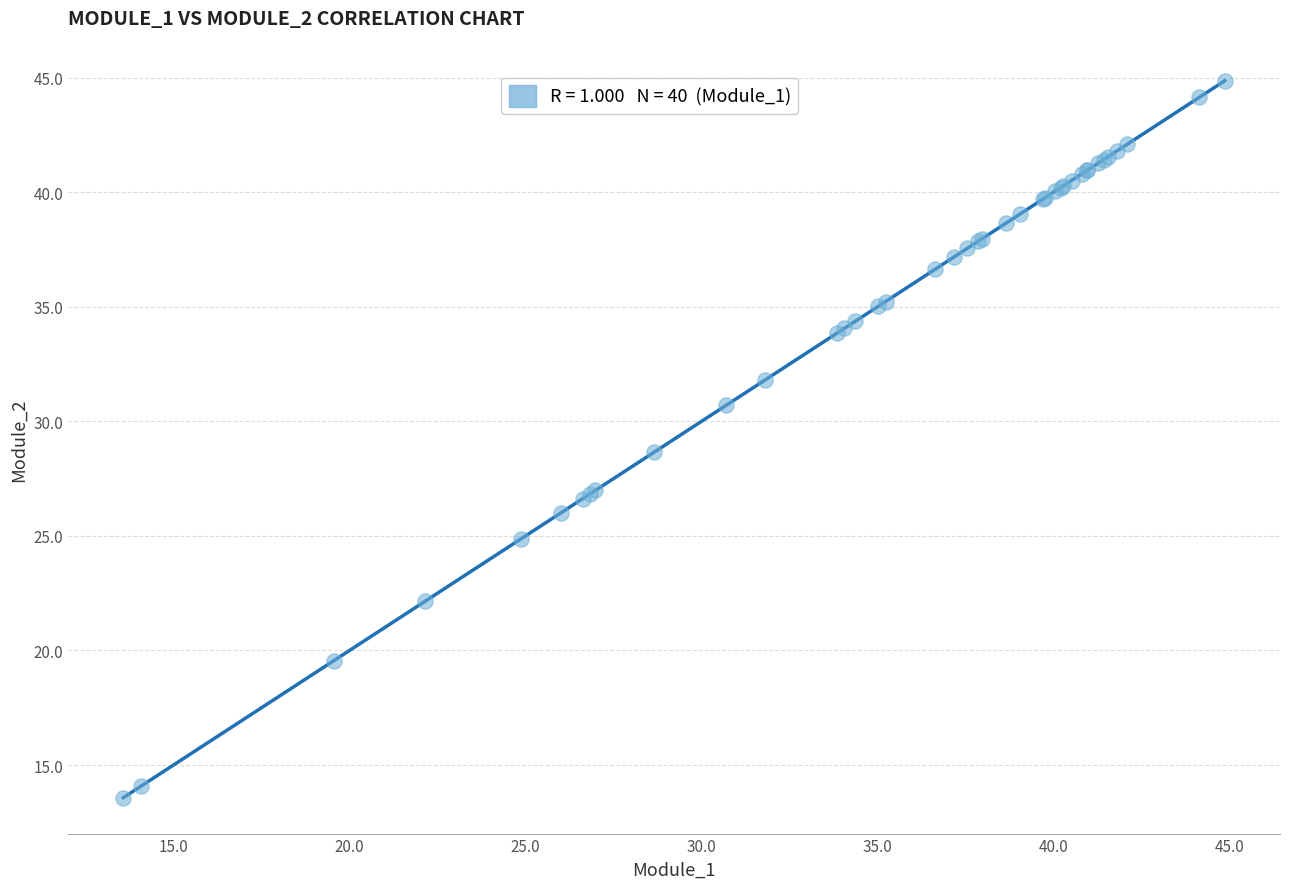

What Y value in the scatter plot is closest to 29?

28.6